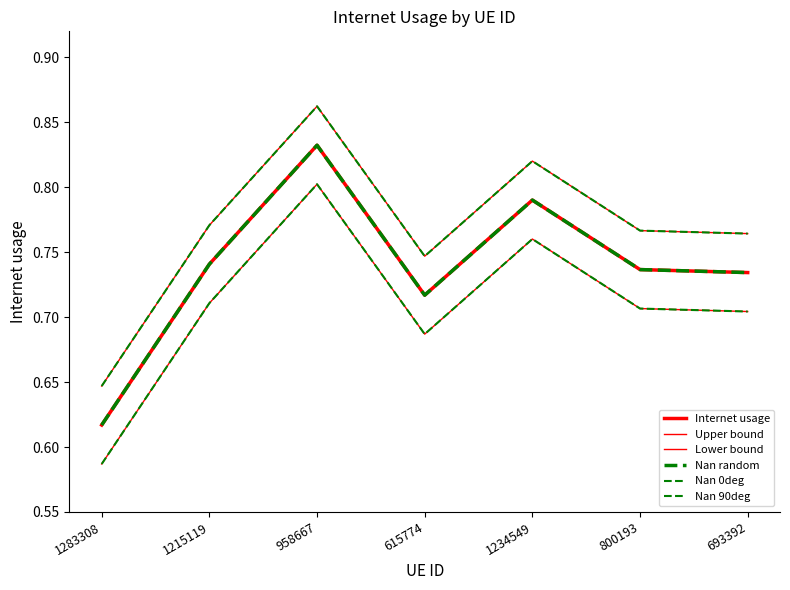

What is the lowest value of the Nan 0deg series?

0.6